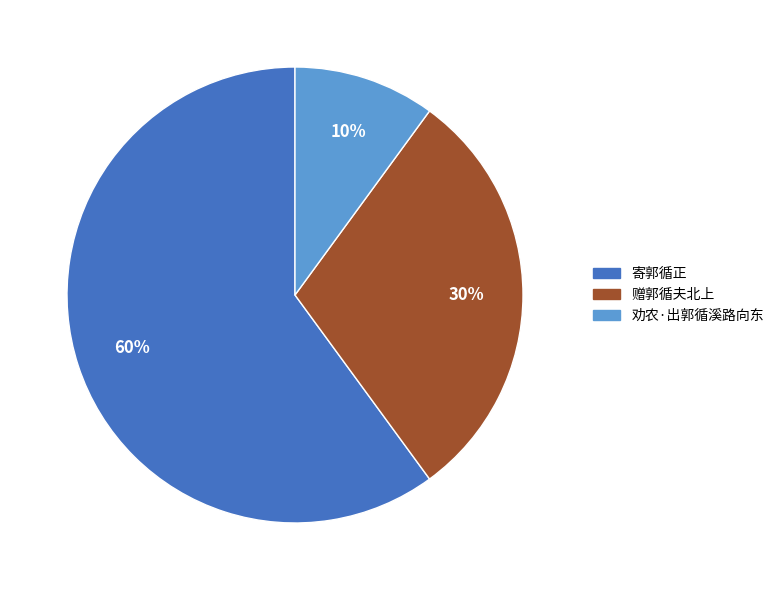

To the nearest percent, what portion does 赠郭循夫北上 represent?

30%